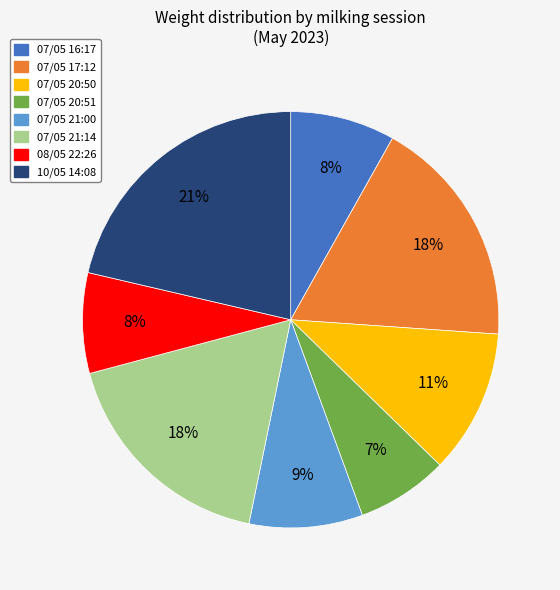

To the nearest percent, what portion does 08/05 22:26 represent?

8%